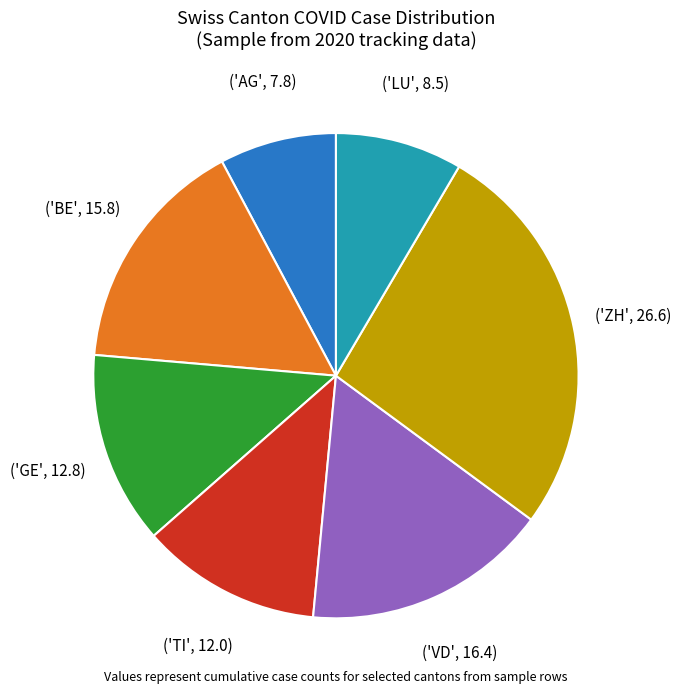

Does any single category account for the majority?

No